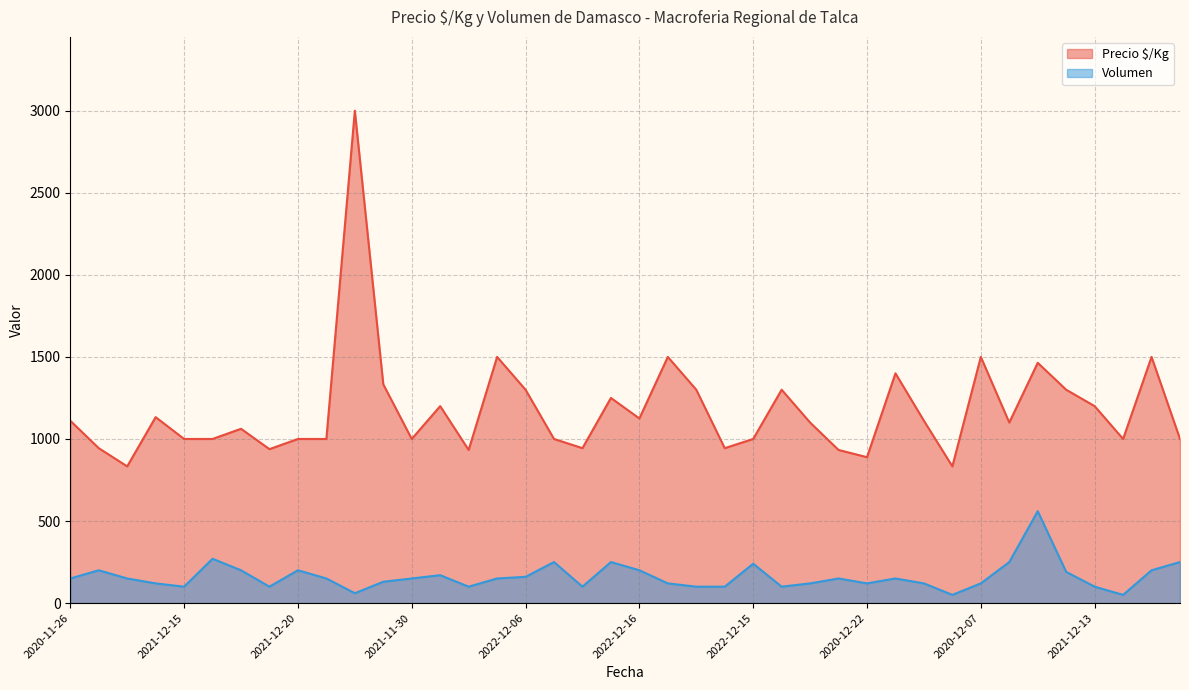

Which series has the widest spread of values?

Precio $/Kg